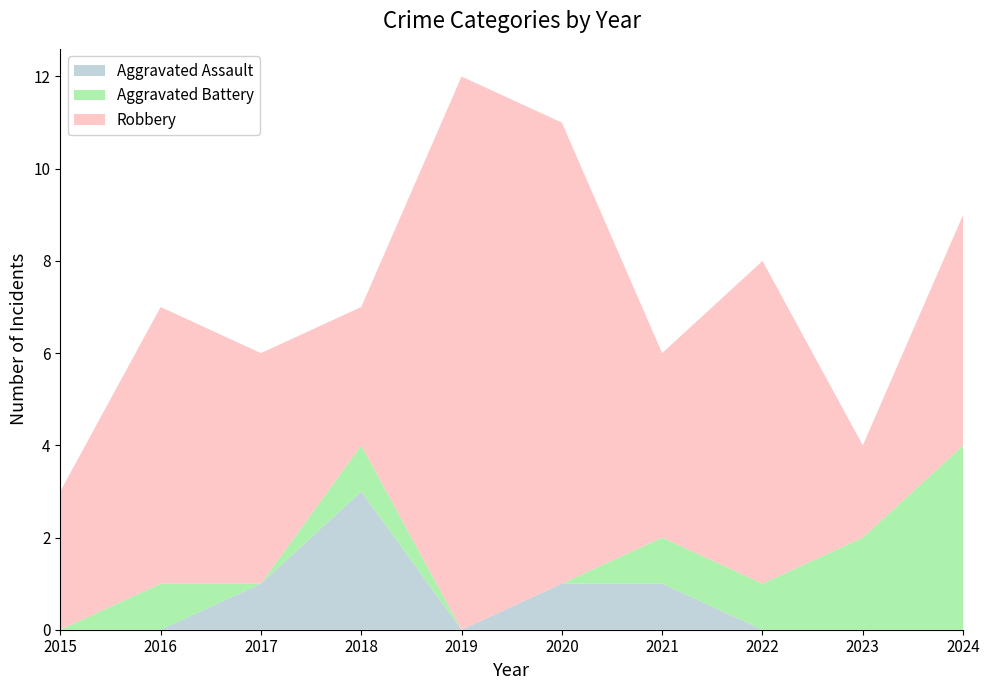

Reading left to right, list all the values displayed in this chart.

Aggravated Assault: 2015=0	2016=0	2017=1	2018=3	2019=0	2020=1	2021=1	2022=0	2023=0	2024=0
Aggravated Battery: 2015=0	2016=1	2017=0	2018=1	2019=0	2020=0	2021=1	2022=1	2023=2	2024=4
Robbery: 2015=3	2016=6	2017=5	2018=3	2019=12	2020=10	2021=4	2022=7	2023=2	2024=5